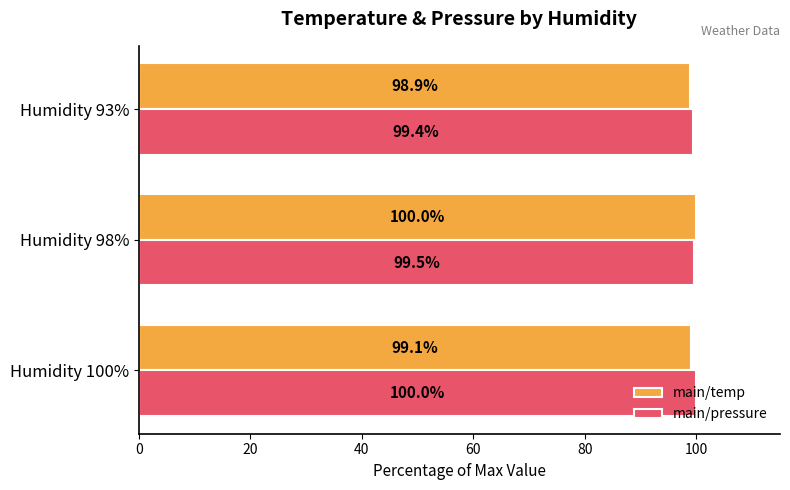

What is the difference between the highest and lowest values at Humidity 98%?

0.5